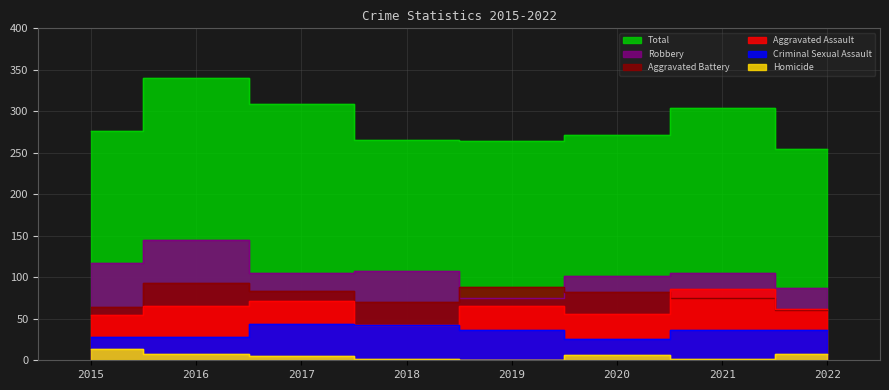

What is the maximum value for Total?

340